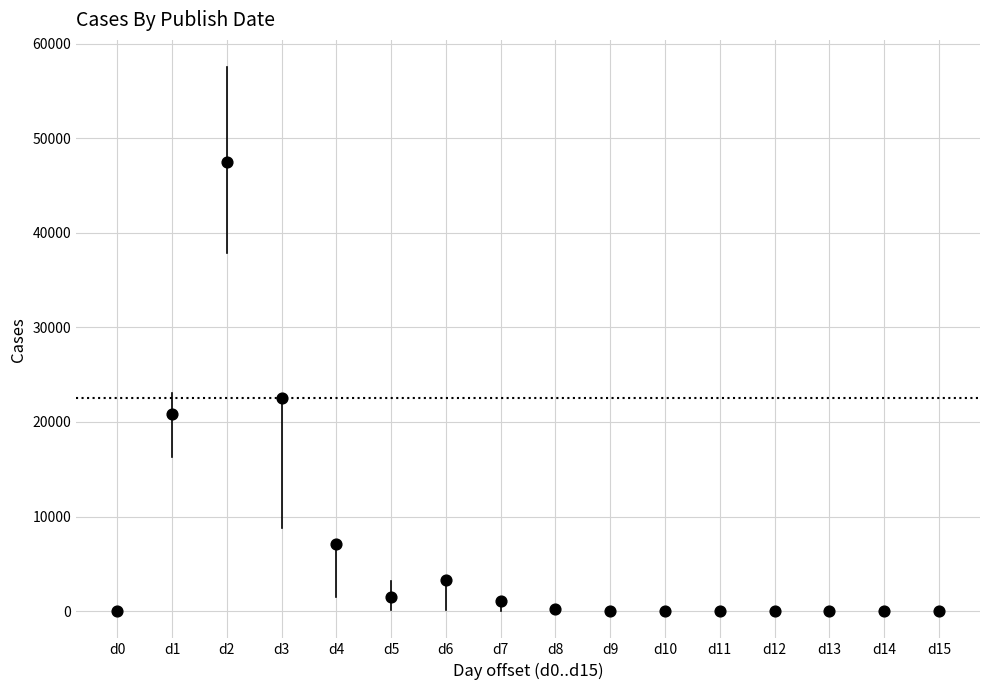

What is the range of Y values (max minus min)?

47512